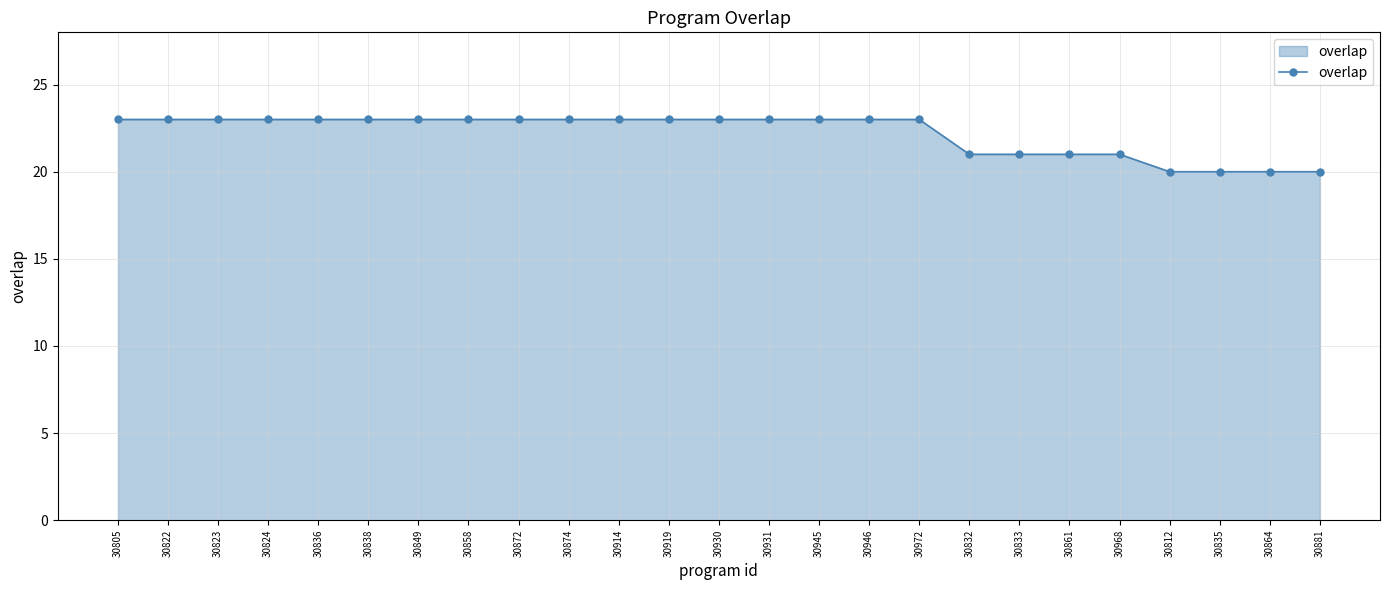

What is the average value?

22